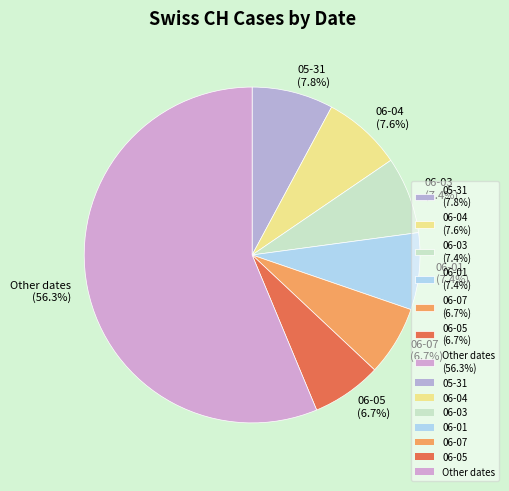

What is the largest slice in the pie chart?

Other dates (56.3%)